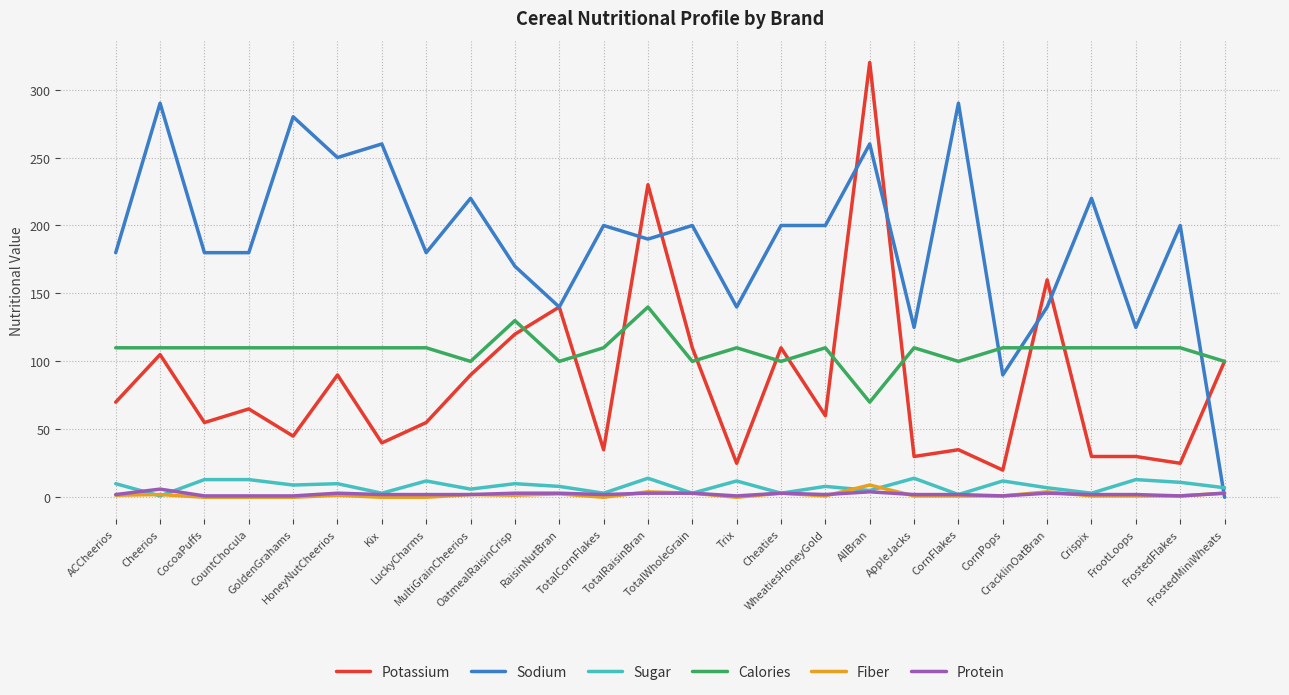

True or false: Calories has a value of 110.0 at ACCheerios.

True